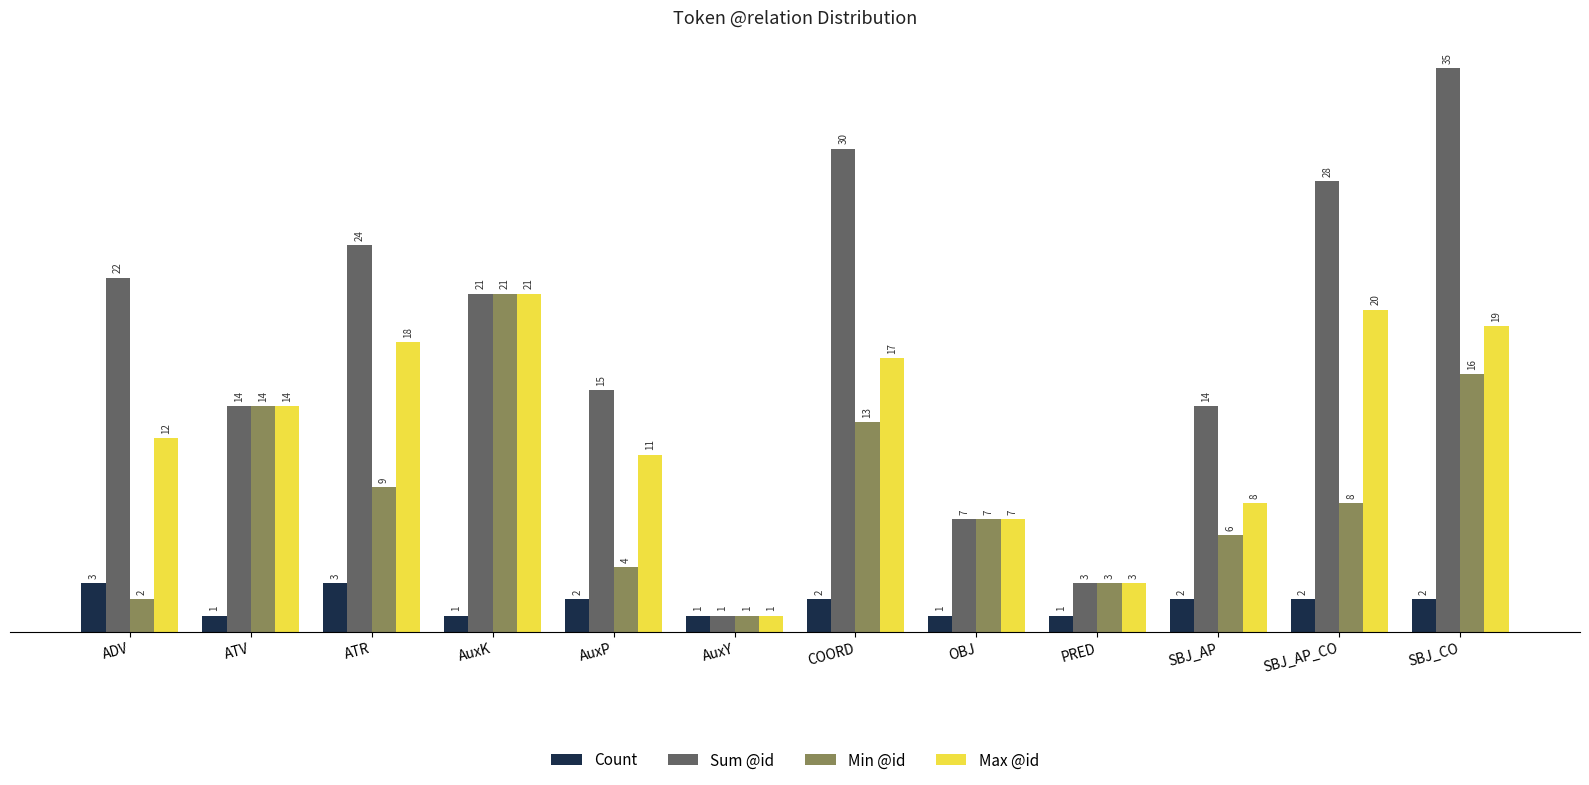

What is the greatest value displayed?

35